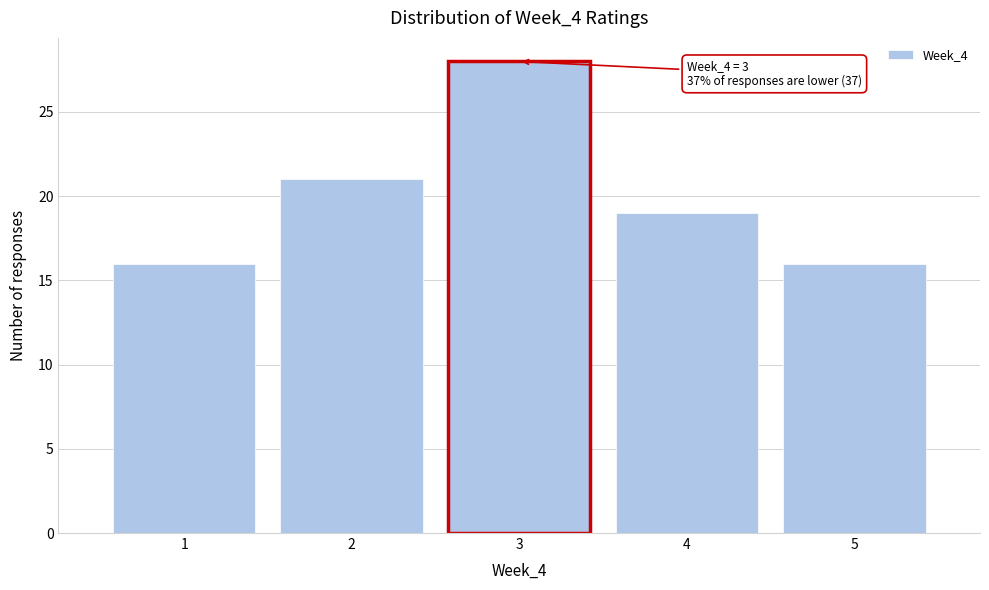

Reading right to left, what are all the values shown in this chart?

16	19	28	21	16